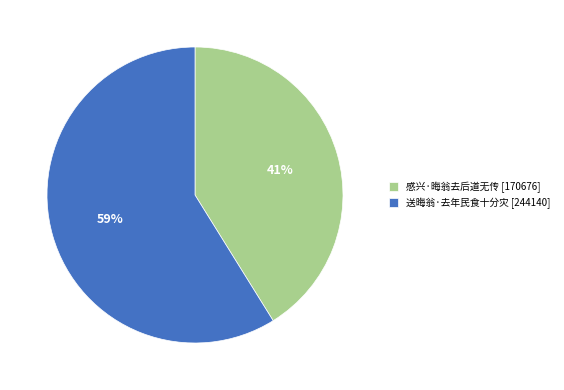

Combined, do 感兴·晦翁去后道无传 [170676] and 送晦翁·去年民食十分灾 [244140] account for over 50%?

Yes